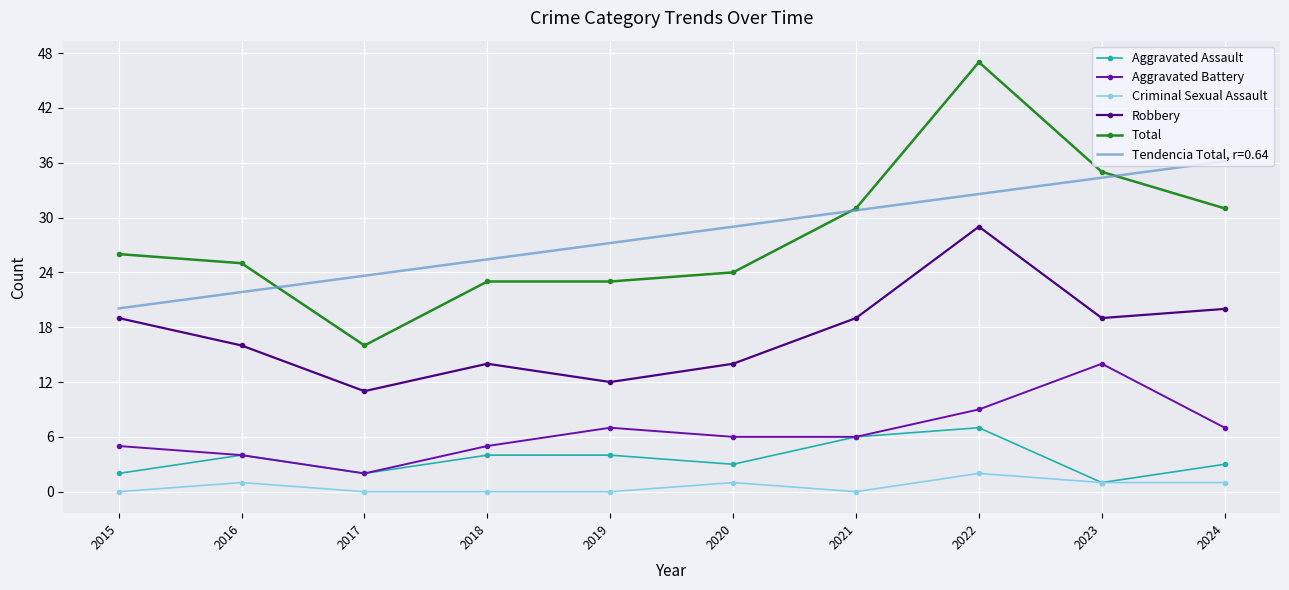

At which label does Aggravated Battery first exceed 6?

2019